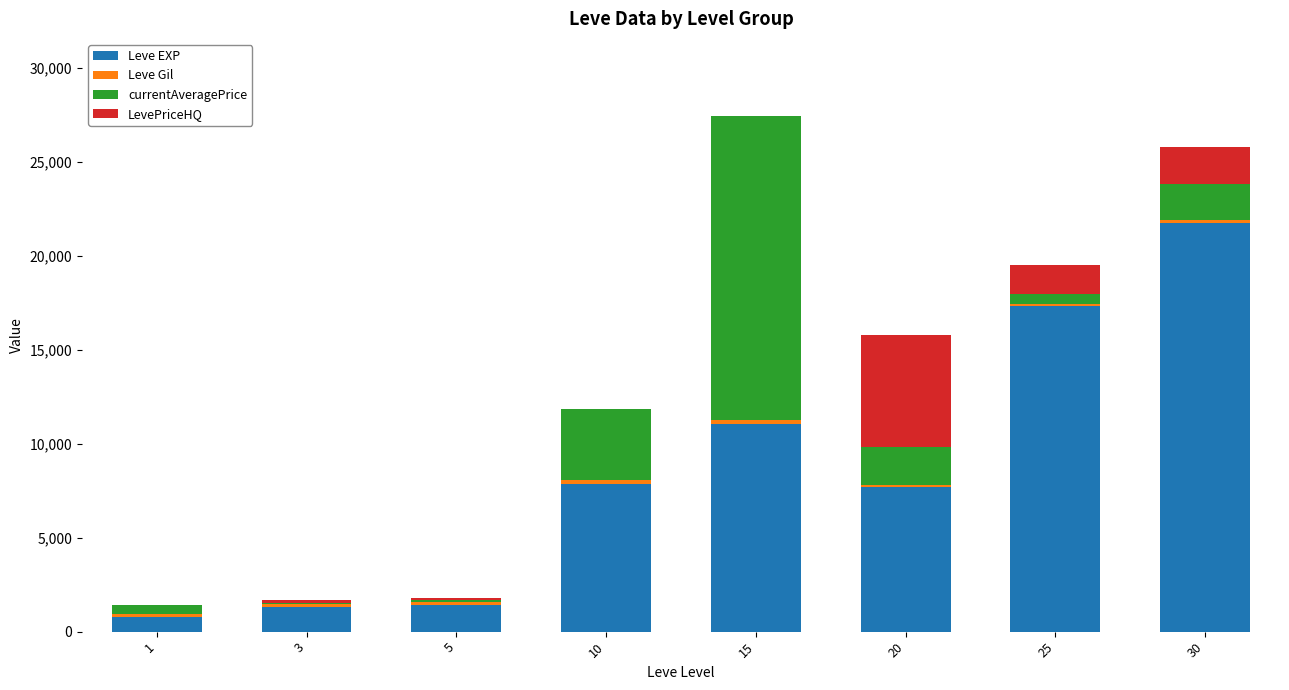

What is the sum of all Leve EXP values?

69230